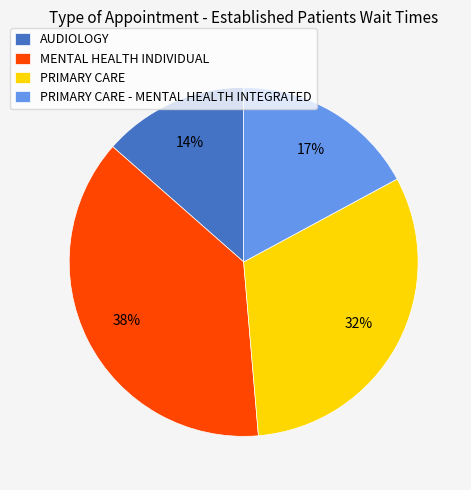

Which has a higher value, PRIMARY CARE - MENTAL HEALTH INTEGRATED or PRIMARY CARE?

PRIMARY CARE